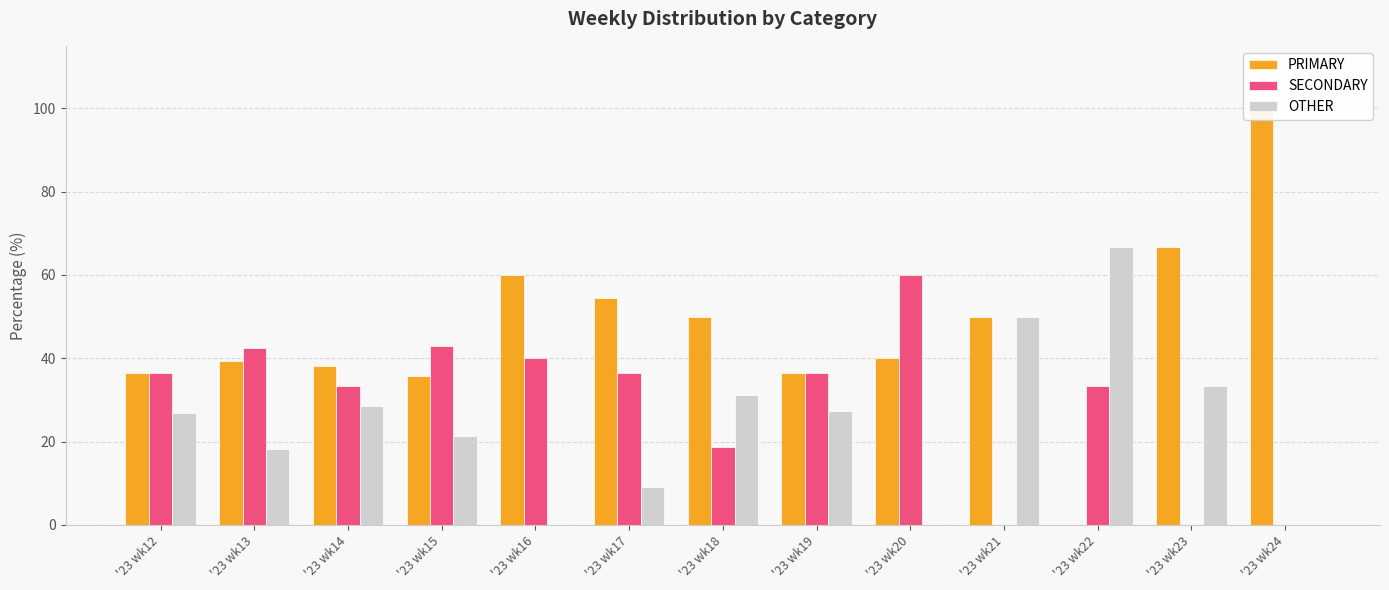

Reading left to right, what are all the values shown in this chart?

PRIMARY: 36.6	39.4	38.1	35.7	60.0	54.5	50.0	36.4	40.0	50.0	0.0	66.7	100.0
SECONDARY: 36.6	42.4	33.3	42.9	40.0	36.4	18.8	36.4	60.0	0.0	33.3	0.0	0.0
OTHER: 26.8	18.2	28.6	21.4	0.0	9.1	31.2	27.3	0.0	50.0	66.7	33.3	0.0